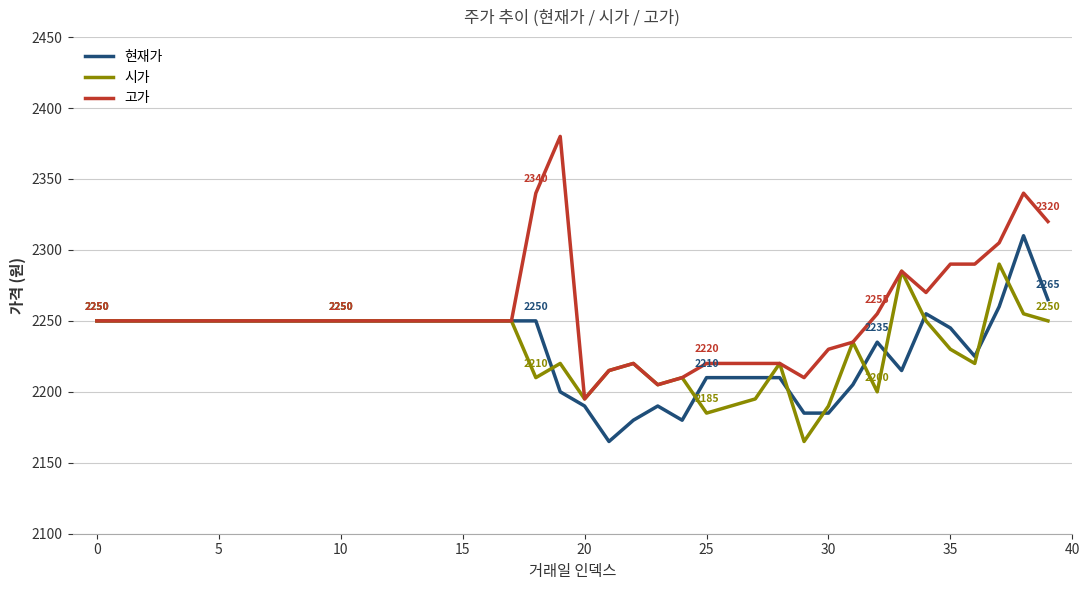

At how many categories does at least one series exceed 2177?

40